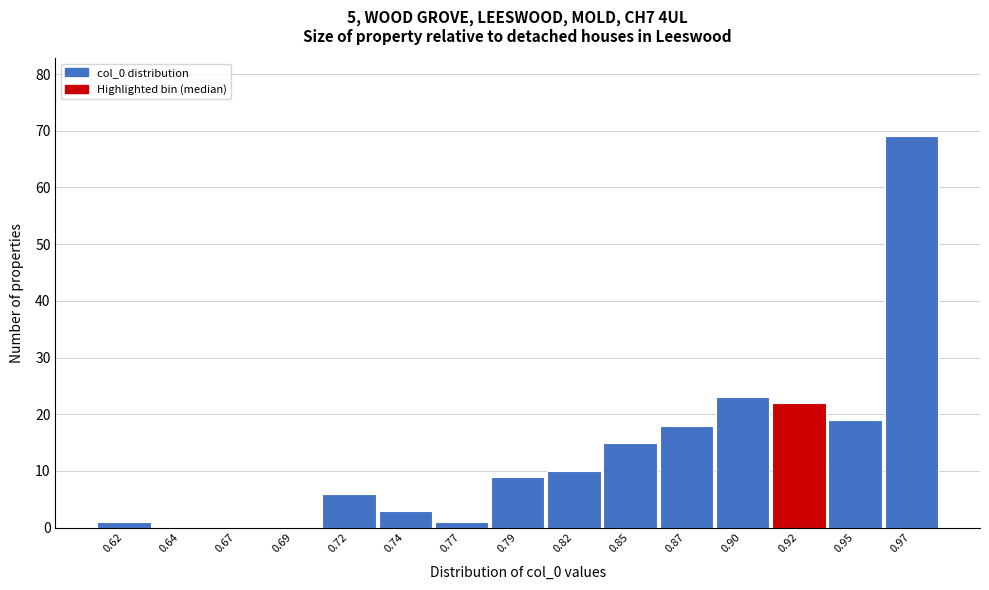

Reading left to right, what are all the values shown in this chart?

0.62=1	0.64=0	0.67=0	0.69=0	0.72=6	0.74=3	0.77=1	0.79=9	0.82=10	0.85=15	0.87=18	0.90=23	0.92=22	0.95=19	0.97=69